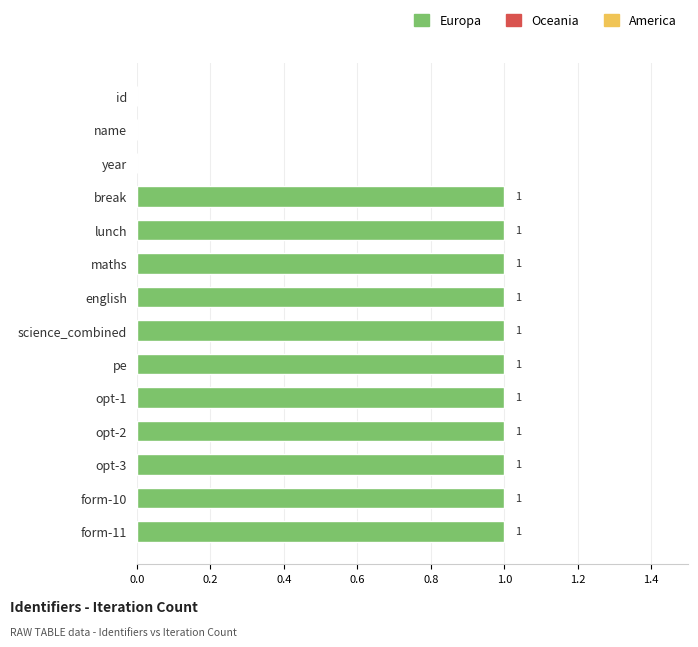

What is the maximum value shown in the chart?

1